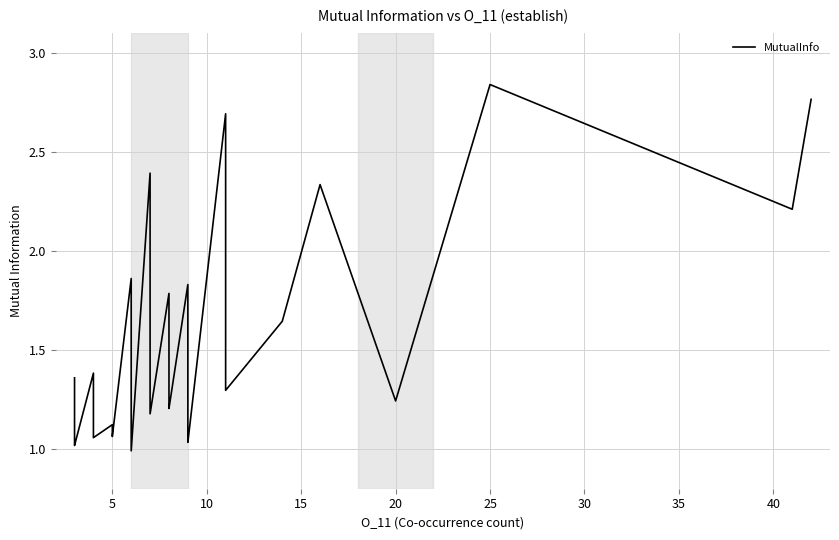

What is the smallest value displayed?

1.0